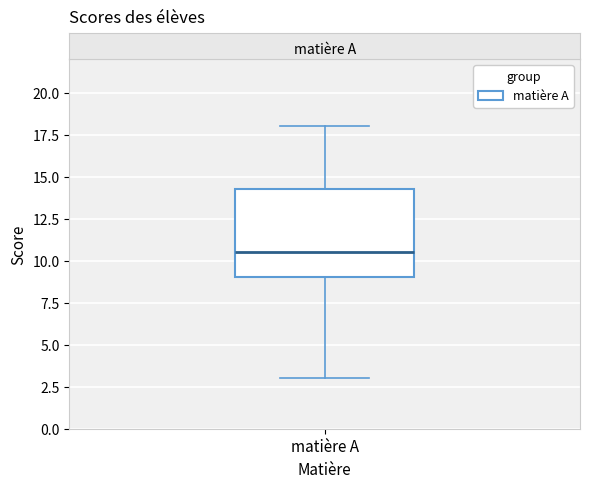

Where is the lower edge of the box for matière A on the y-axis? The values are not printed on the chart, so give them approximately, as read against the axis.

9.0